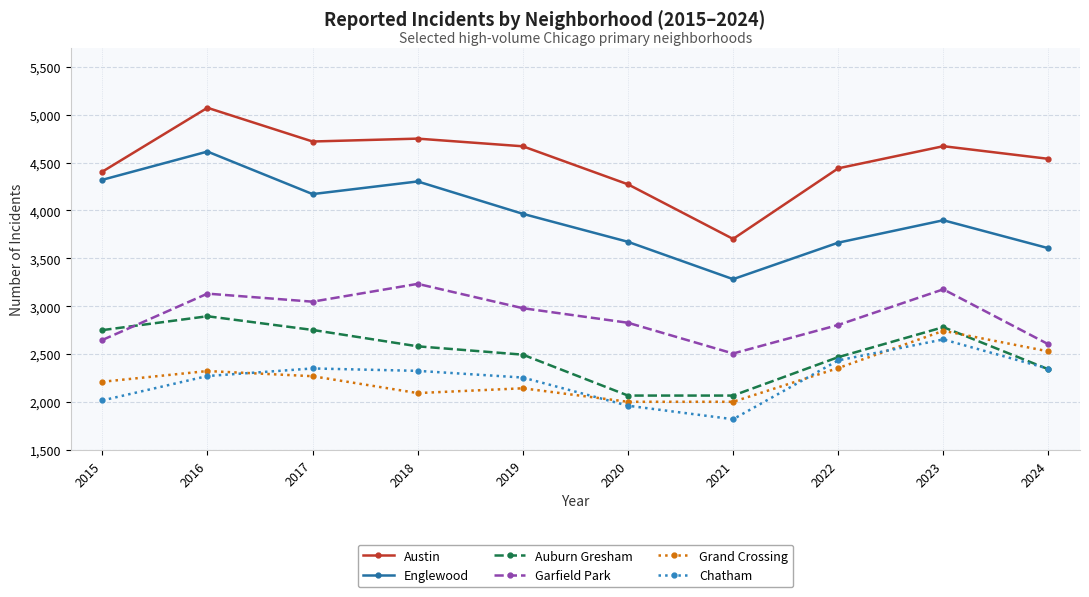

What is the sum of the Grand Crossing values at 2022 and 2015?

4567